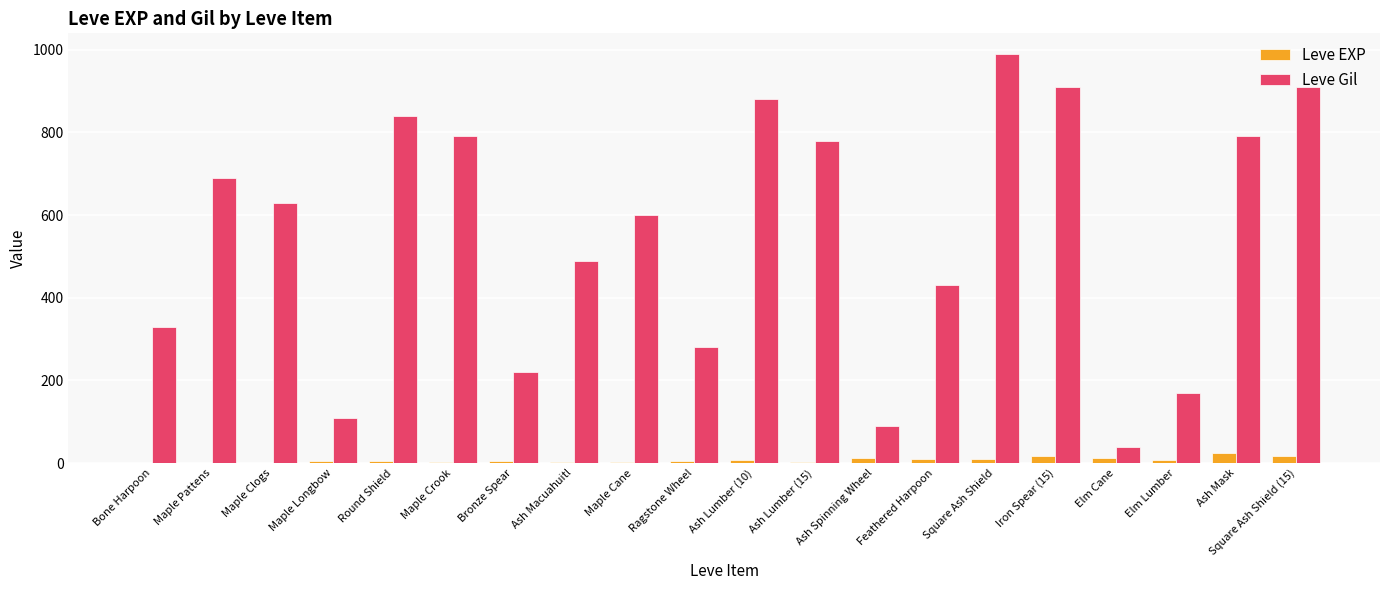

What are all the series names shown in the legend?

Leve EXP, Leve Gil